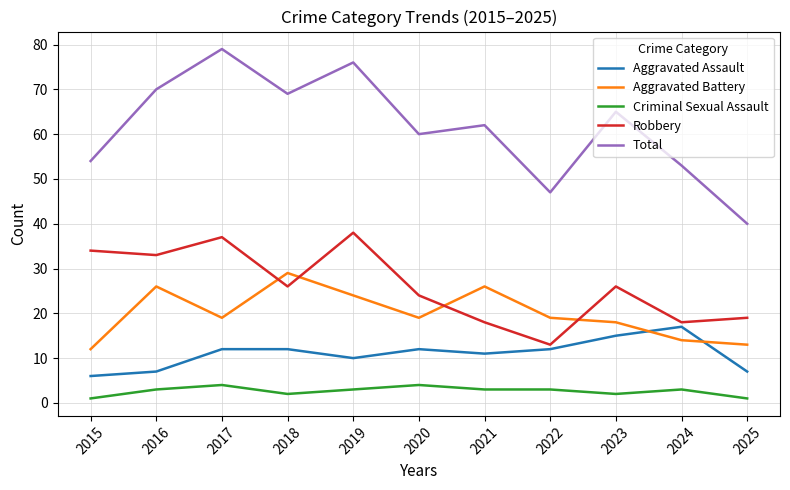

Is it true that Total equals 62 at 2021?

True